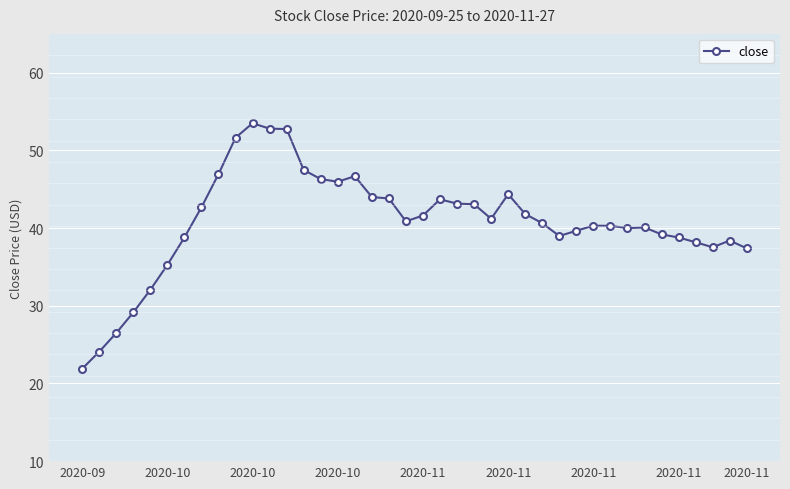

What is the difference between the maximum and second lowest values?

29.4